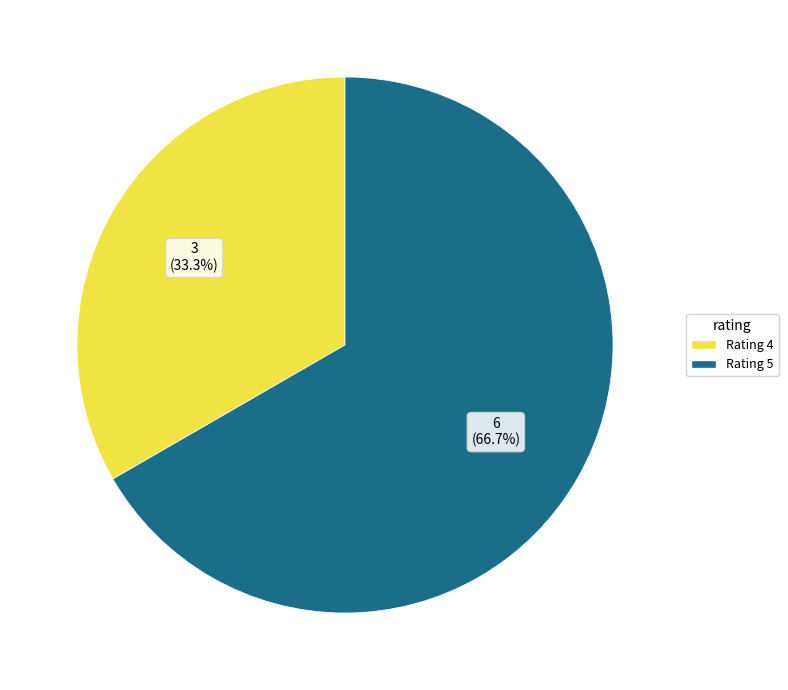

Does any single category account for the majority?

Yes